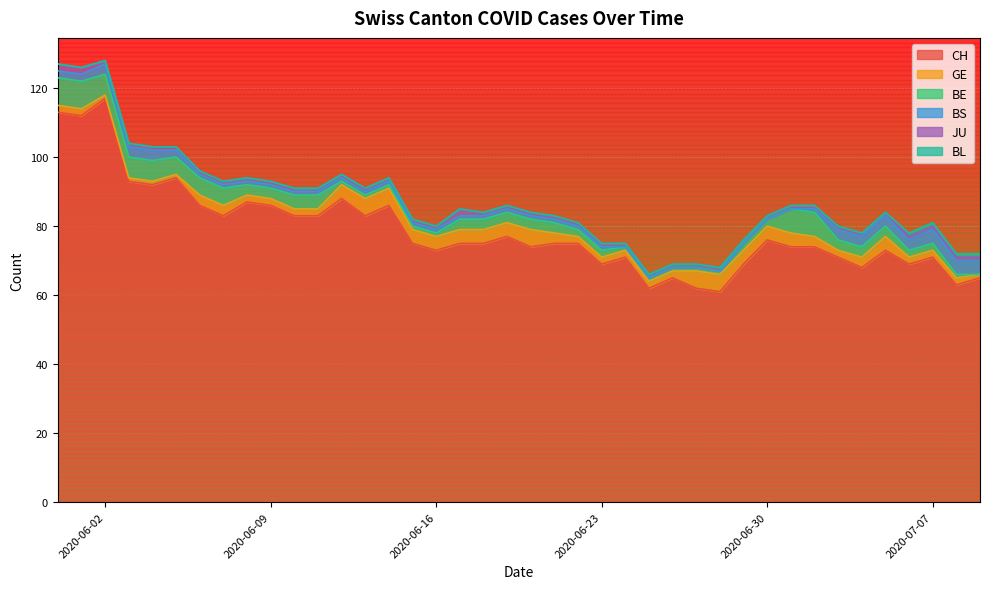

Does the chart display data point markers on the line(s)?

No